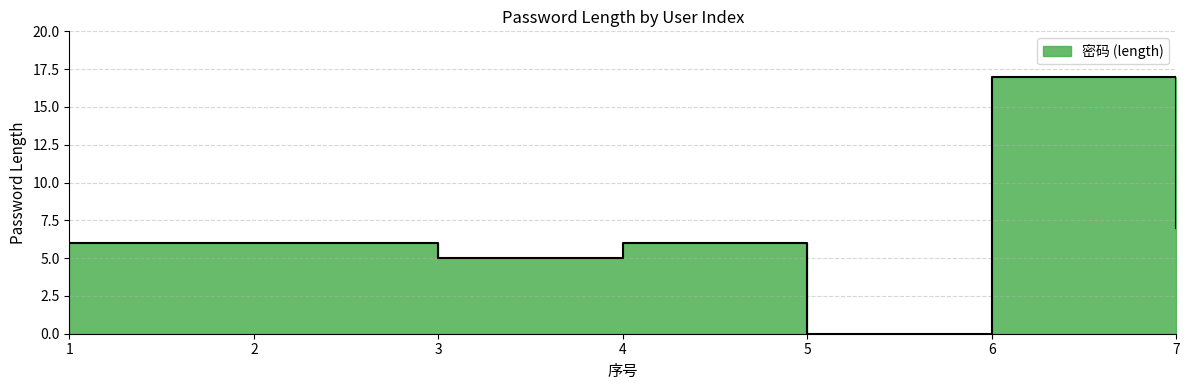

How many interior local peaks (higher than both neighbors) does the data have?

2